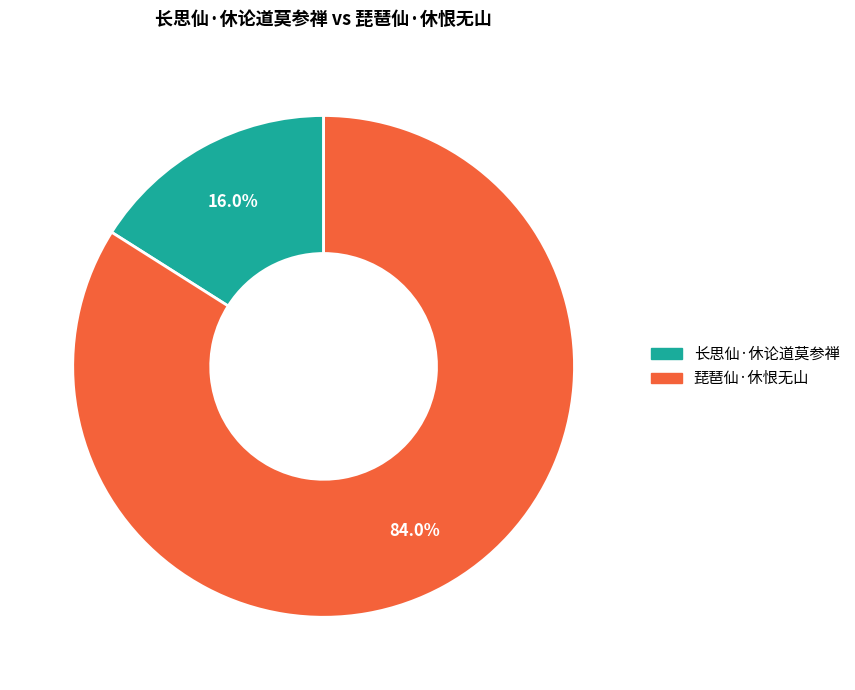

Which category has the biggest portion of the pie?

琵琶仙·休恨无山